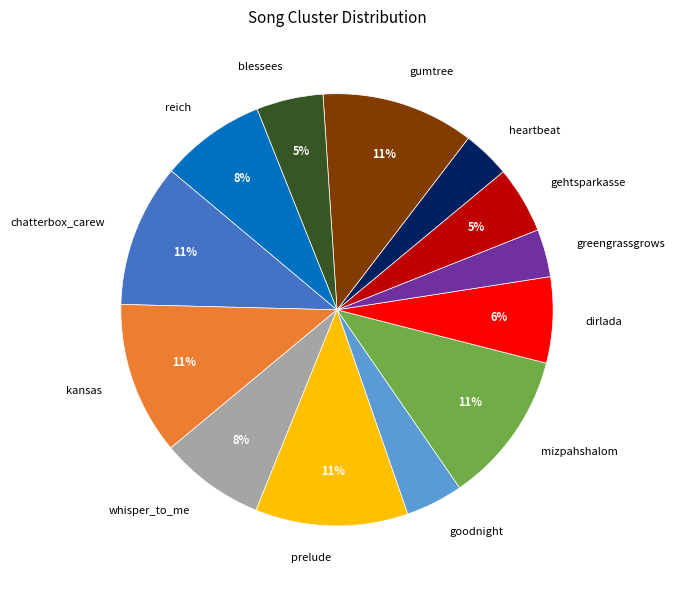

Approximately how many times larger is the value at whisper_to_me compared to gehtsparkasse?

1.6